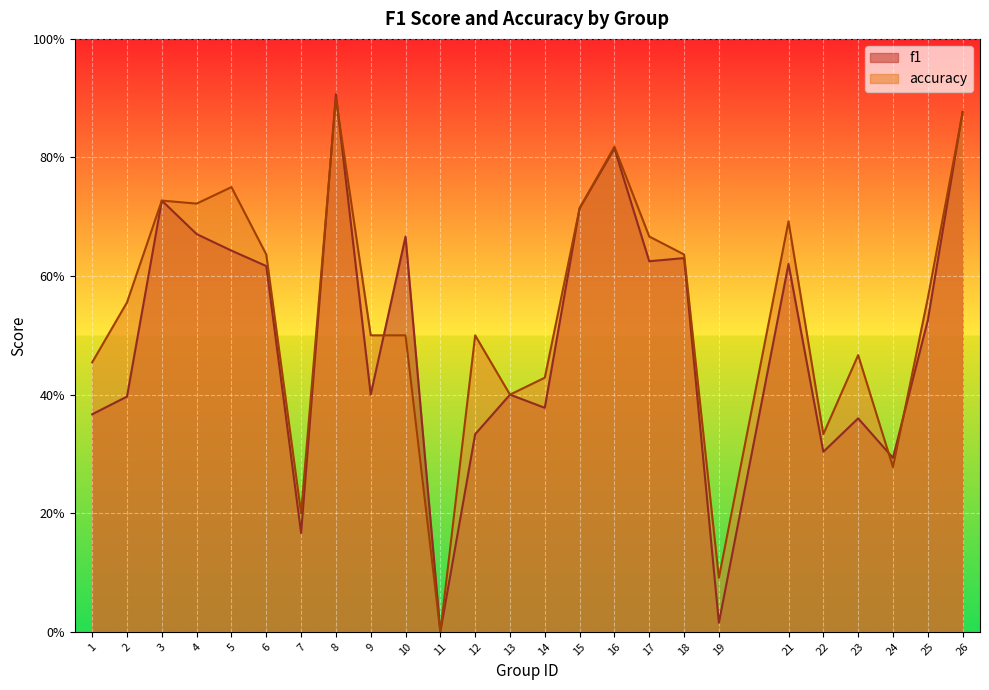

The f1 series shows 0.6 at 21. True or false?

True